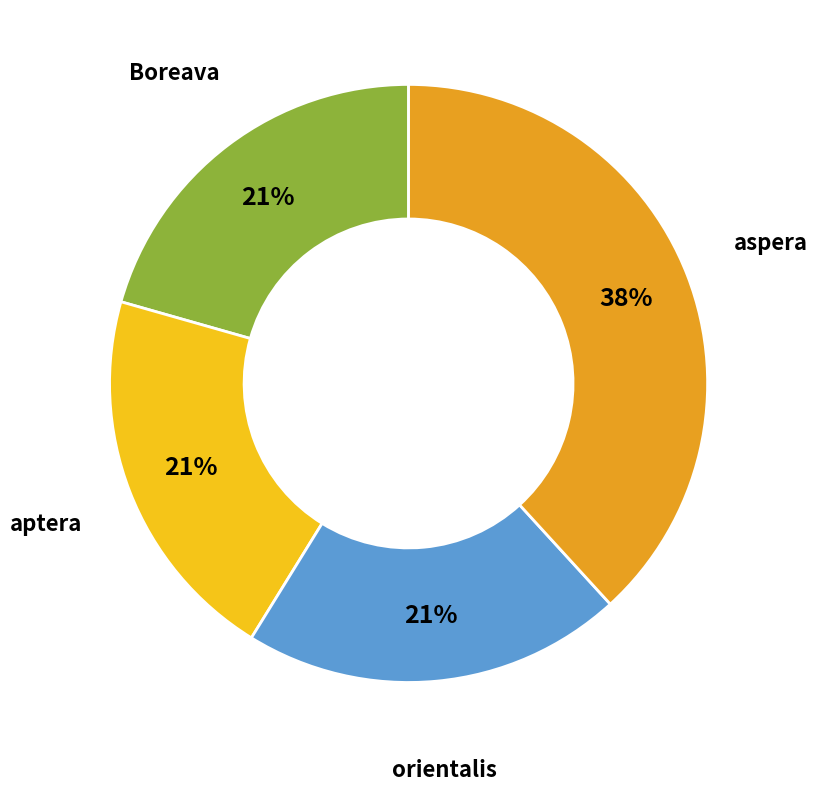

Is there any slice that represents more than half of the pie?

No